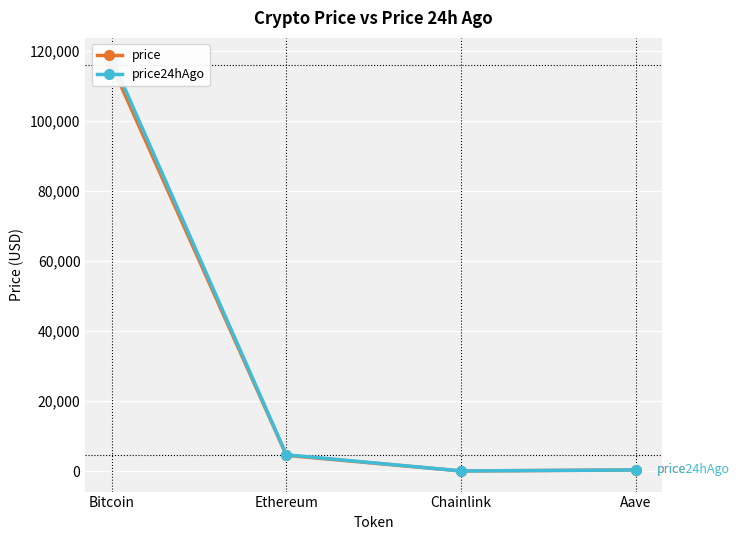

What is the minimum value for price?

23.7